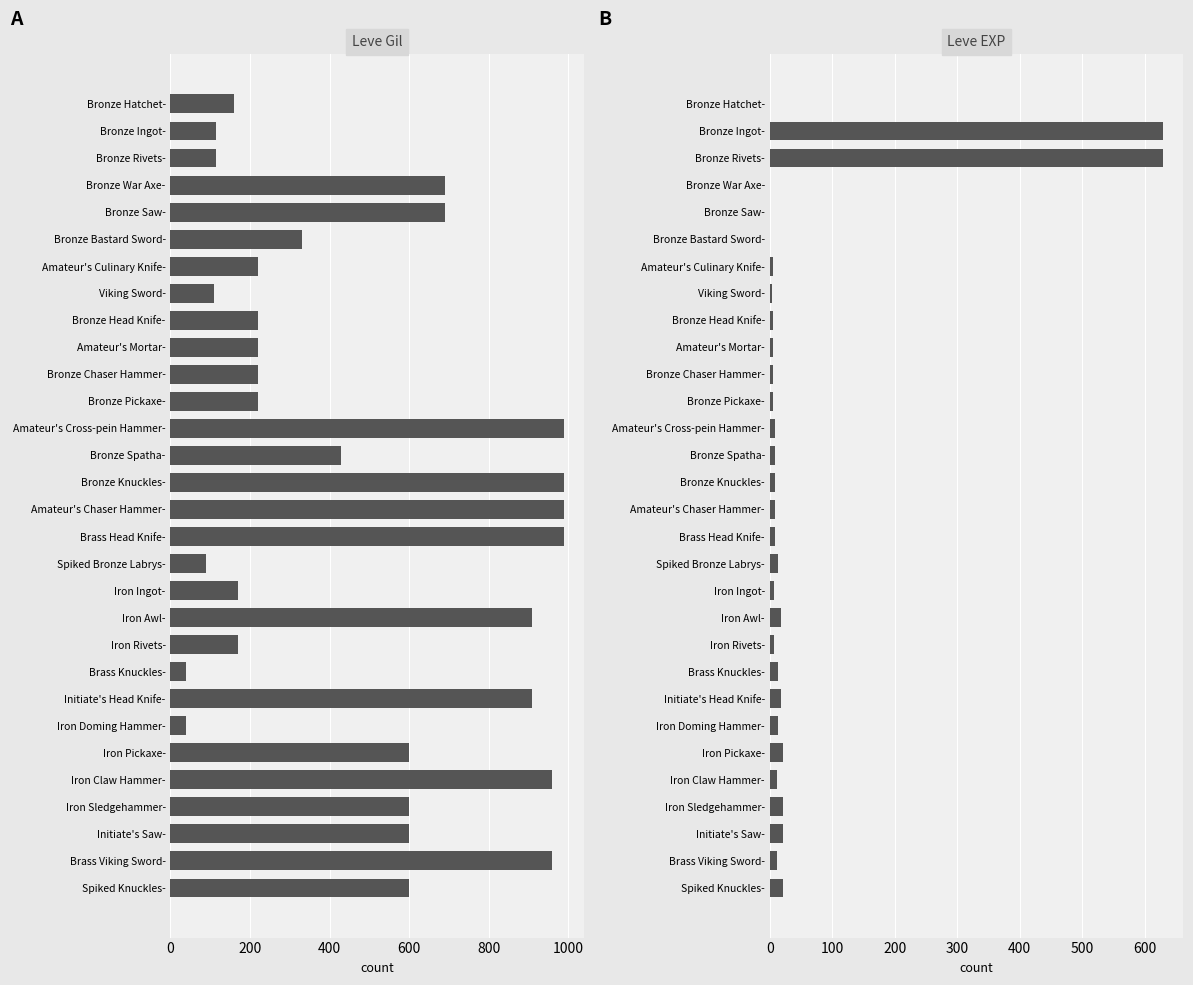

What is the sum of all Leve EXP values?

1534